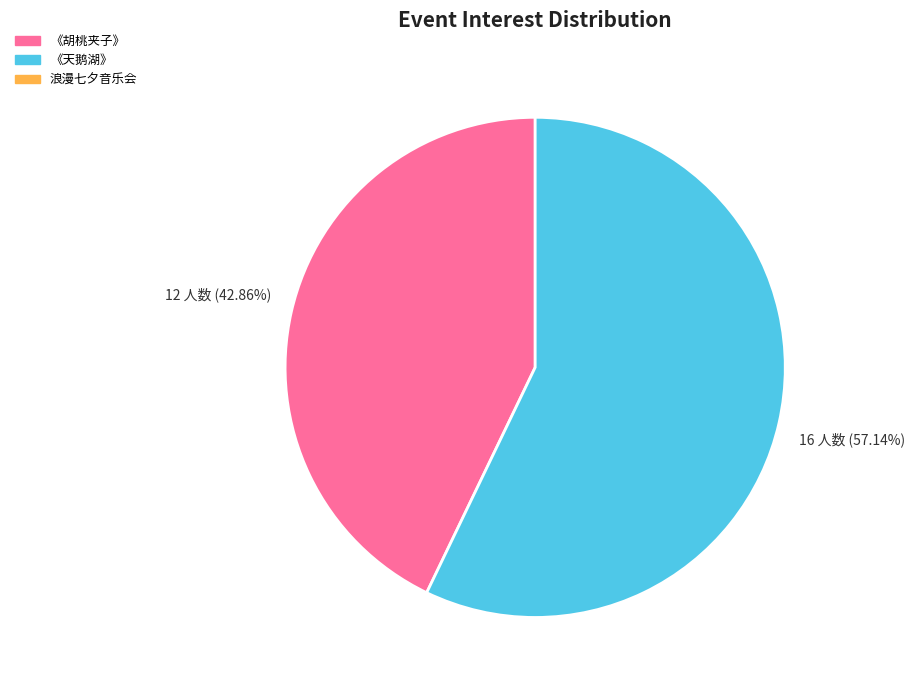

Is there a majority slice in this chart?

Yes